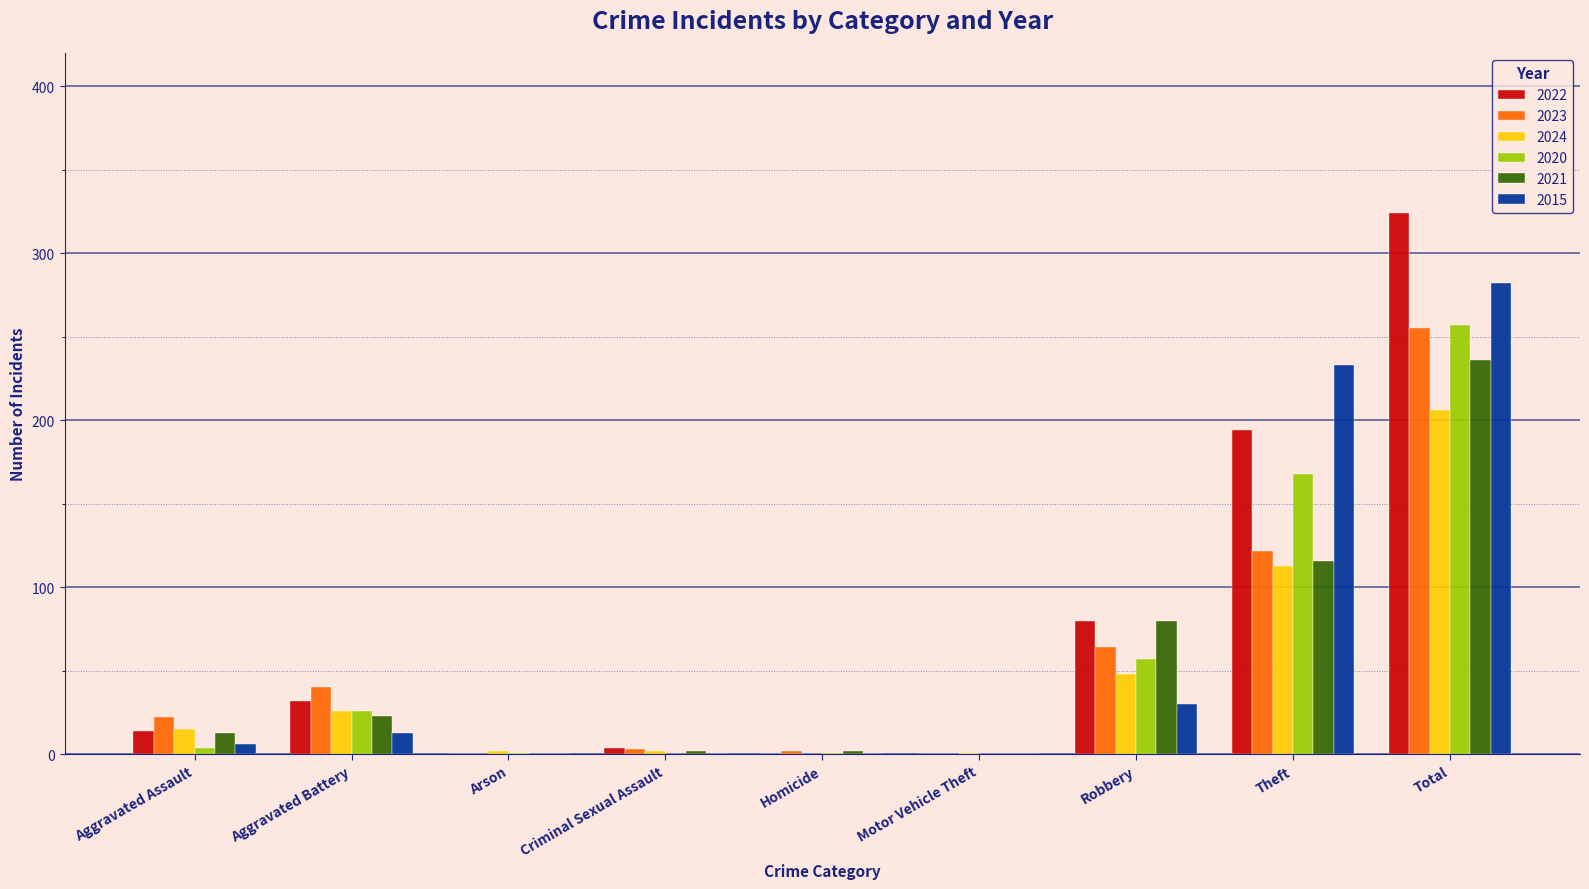

What is the greatest value displayed?

324